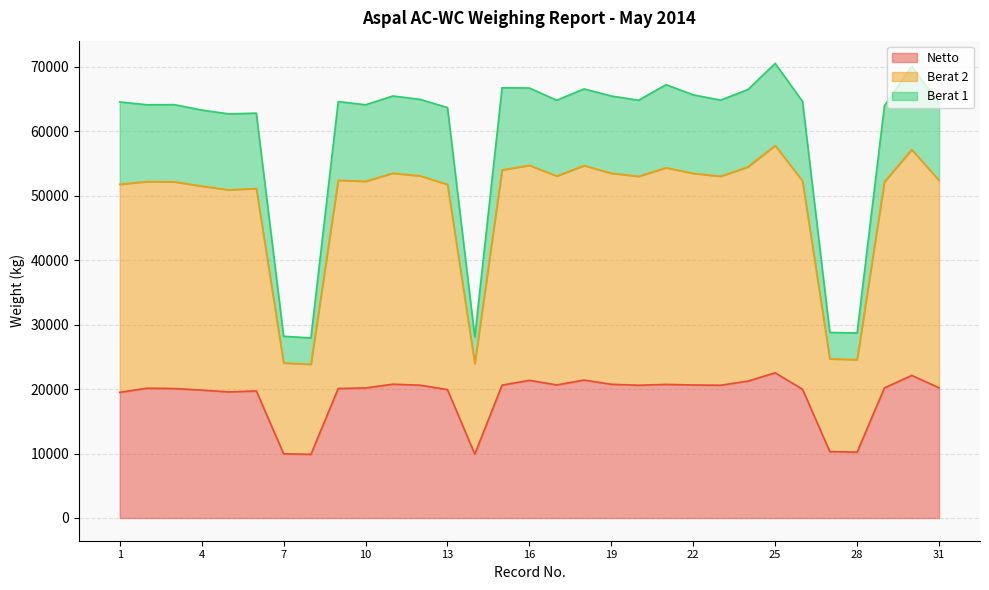

What is the highest value of the Netto series?

22530